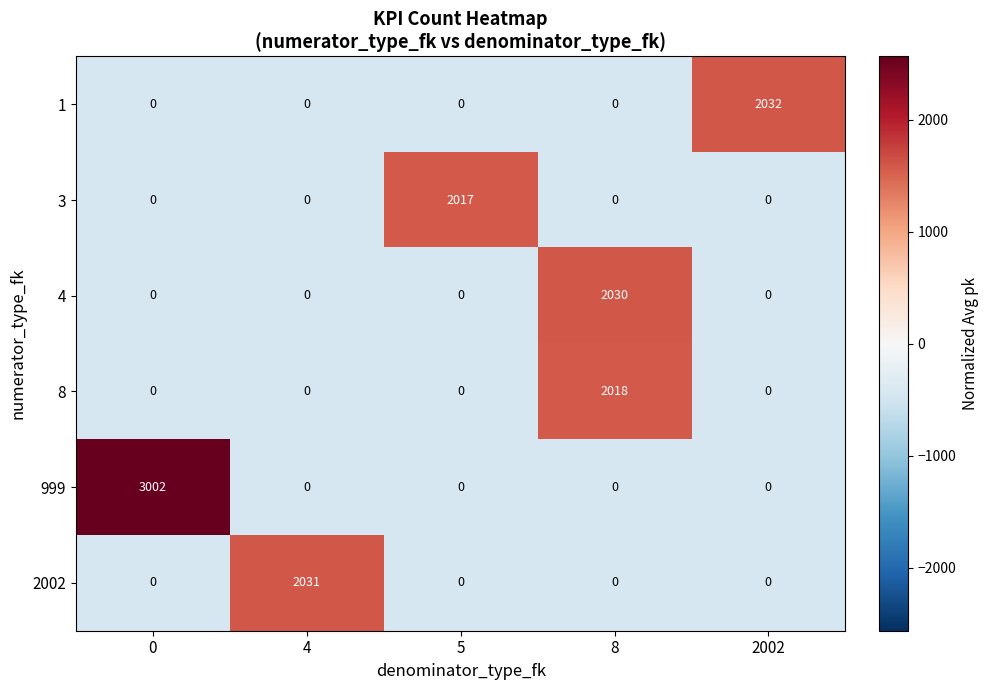

The 8 series shows 3243 at 8. True or false?

False